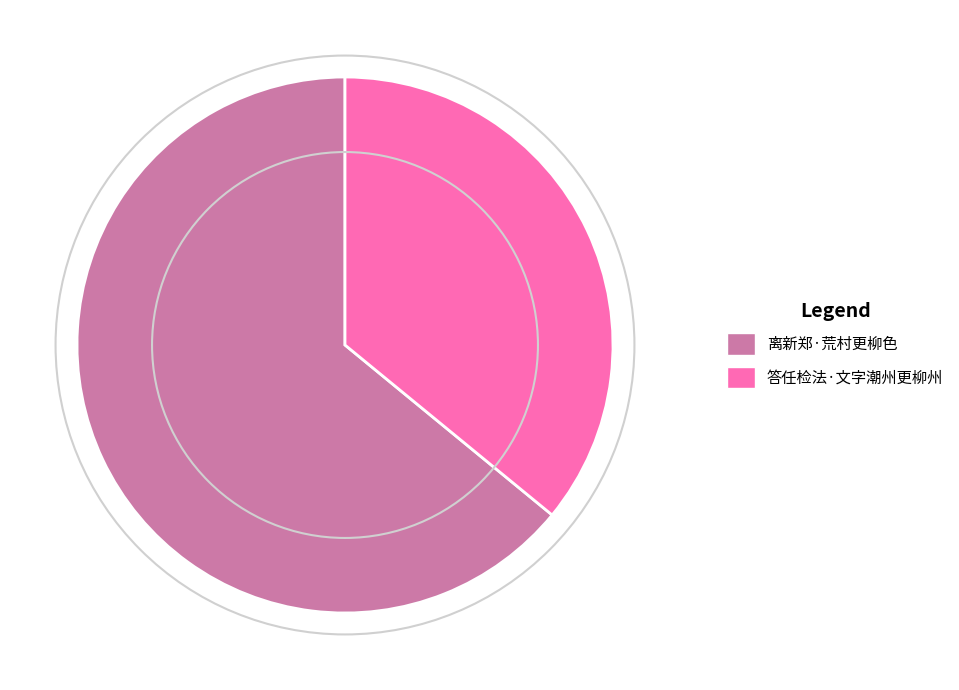

Combined, do 离新郑·荒村更柳色 and 答任检法·文字潮州更柳州 account for over 50%?

Yes